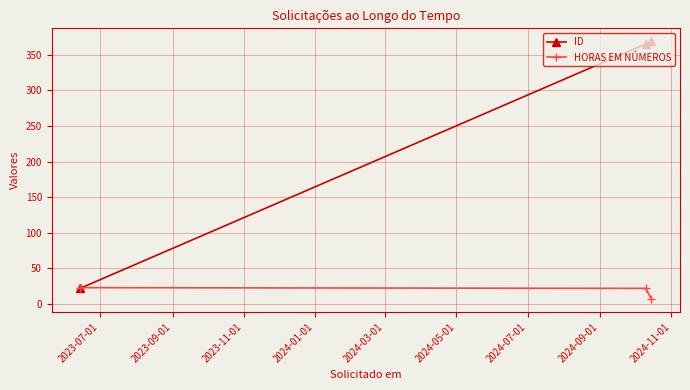

What is the maximum value for ID?

369.0